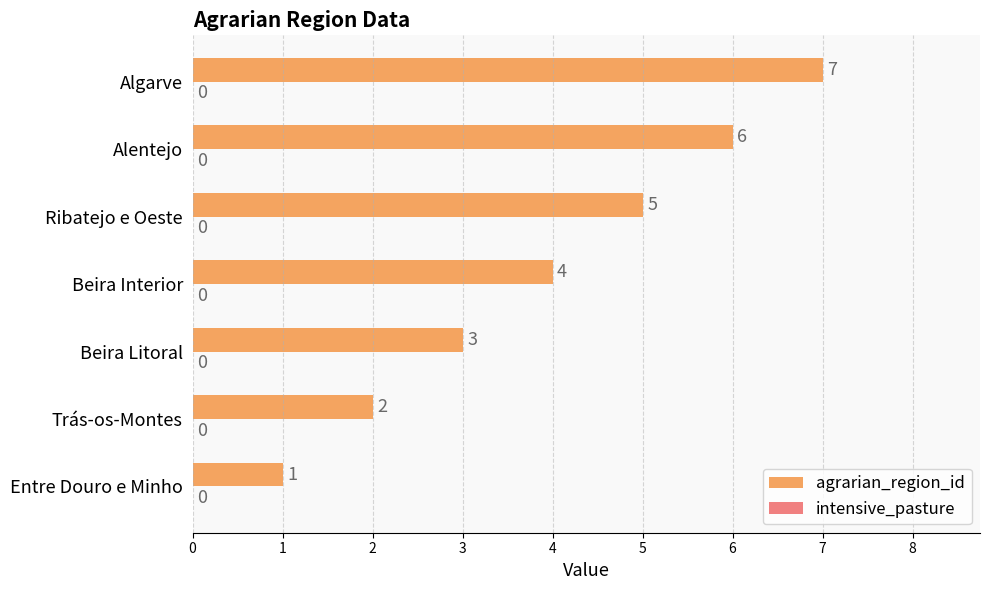

What is the sum of the values at Beira Interior and Algarve?

11